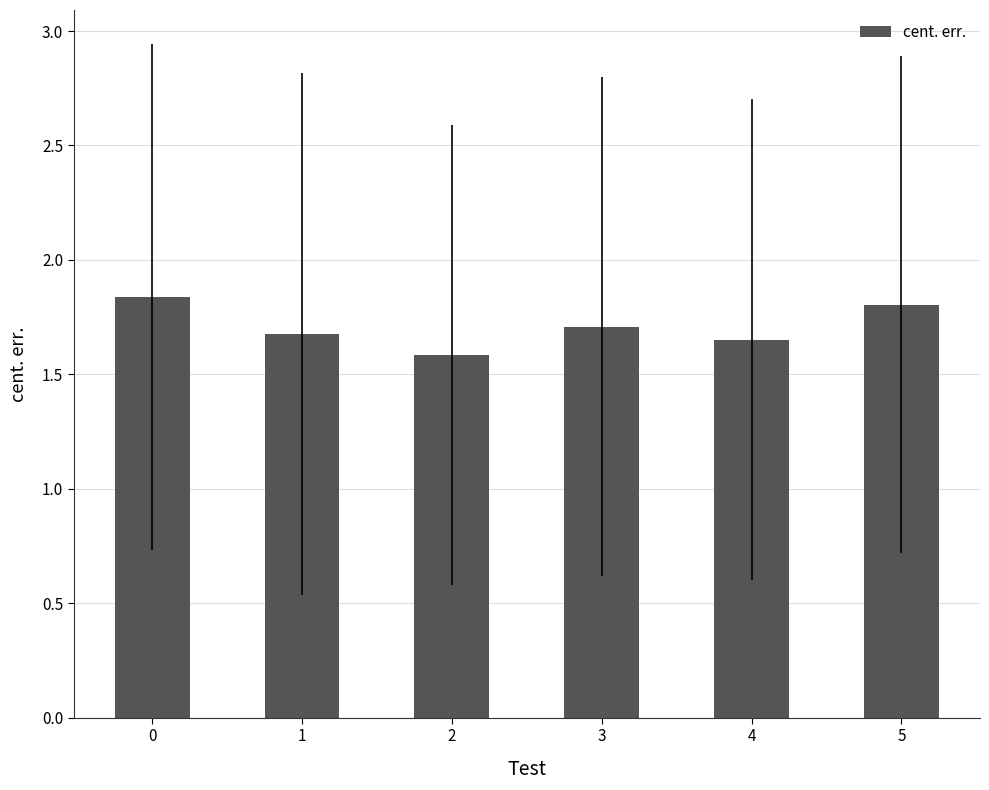

How many values are between 1 and 2?

6